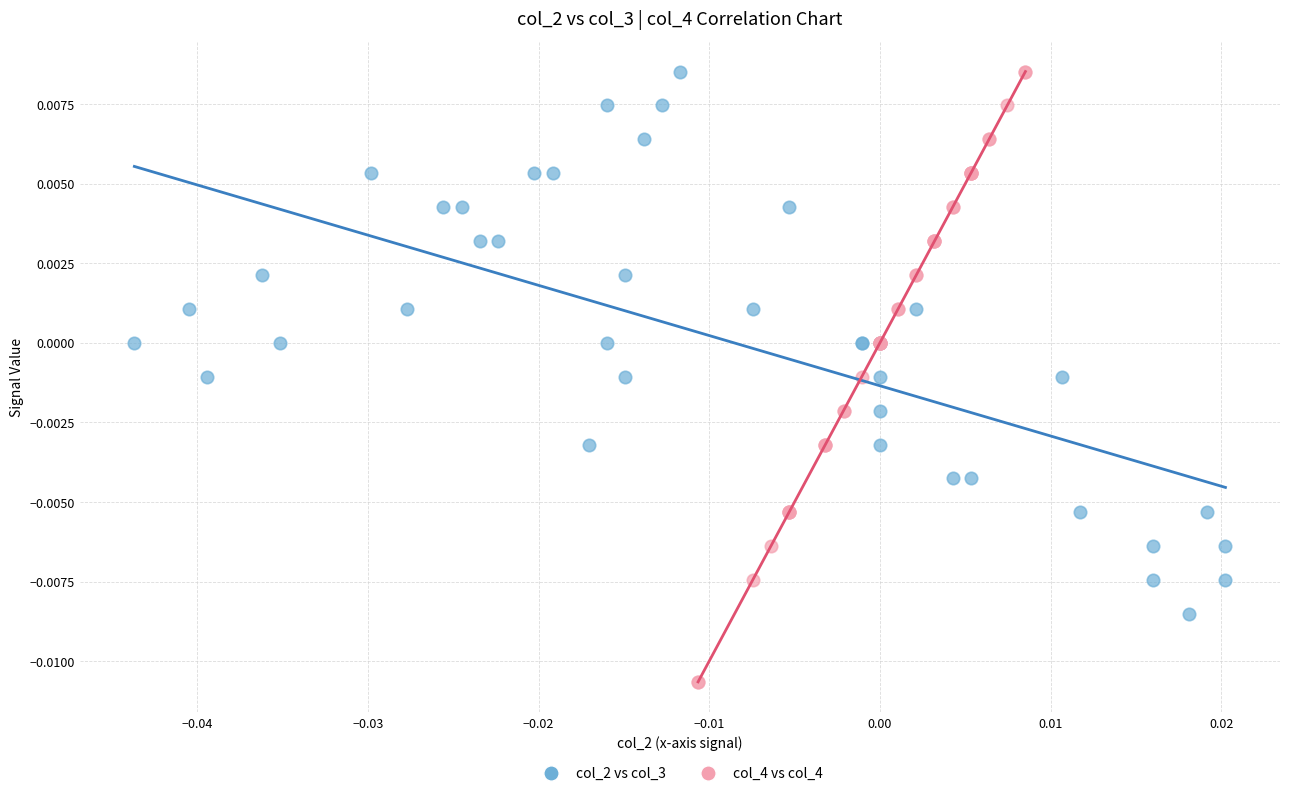

Which series has the widest spread of Y values?

col_4 vs col_4